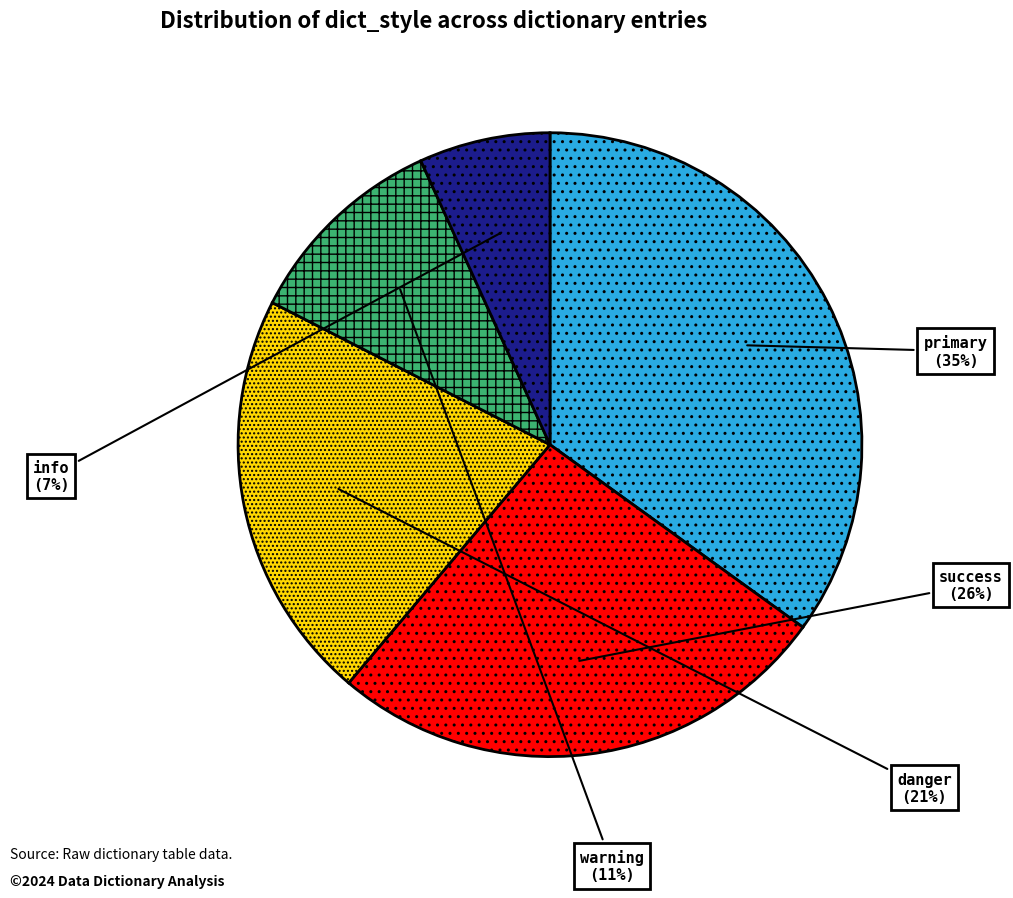

To the nearest percent, what percentage of the pie is primary?

35%